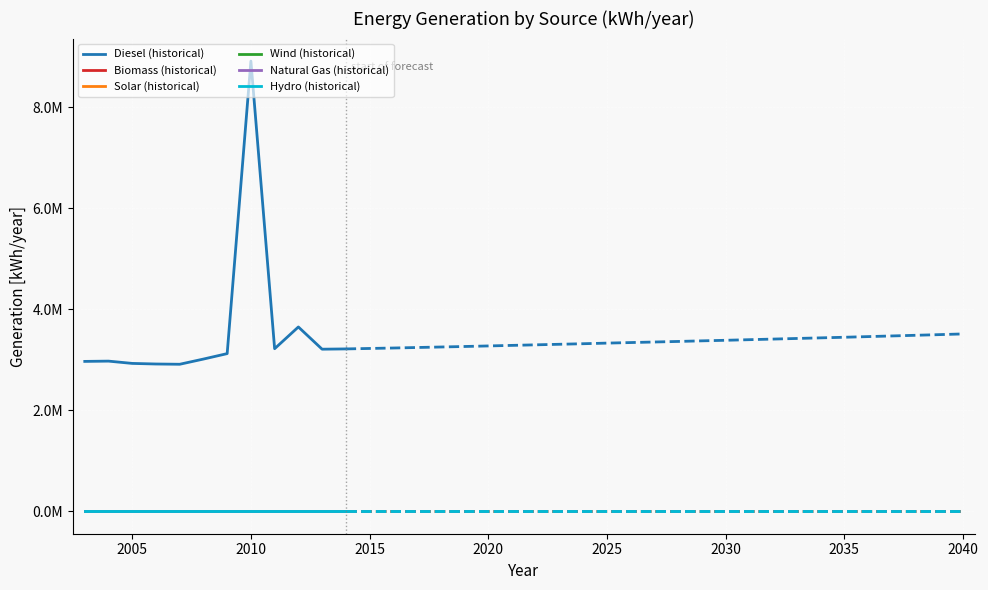

At which category does generation_diesel [kWh/year] reach its first local peak?

2004